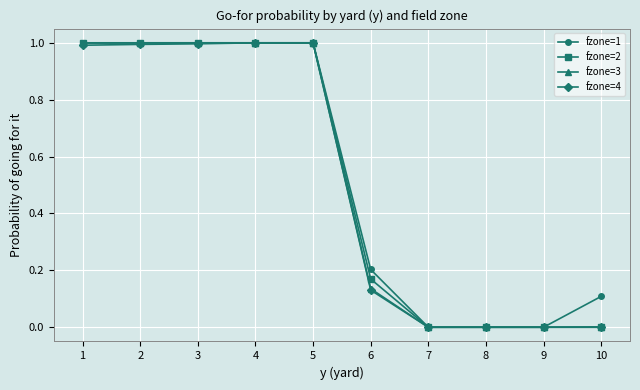

Count the fzone=1 values in the range 0 to 1.

10